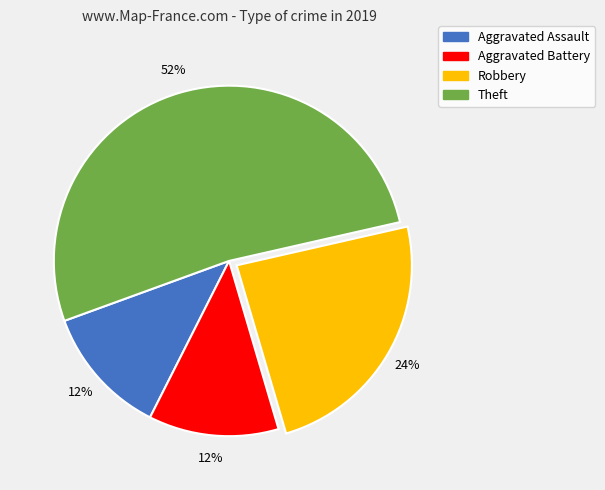

Do Aggravated Battery and Aggravated Assault together represent more than half of the pie?

No